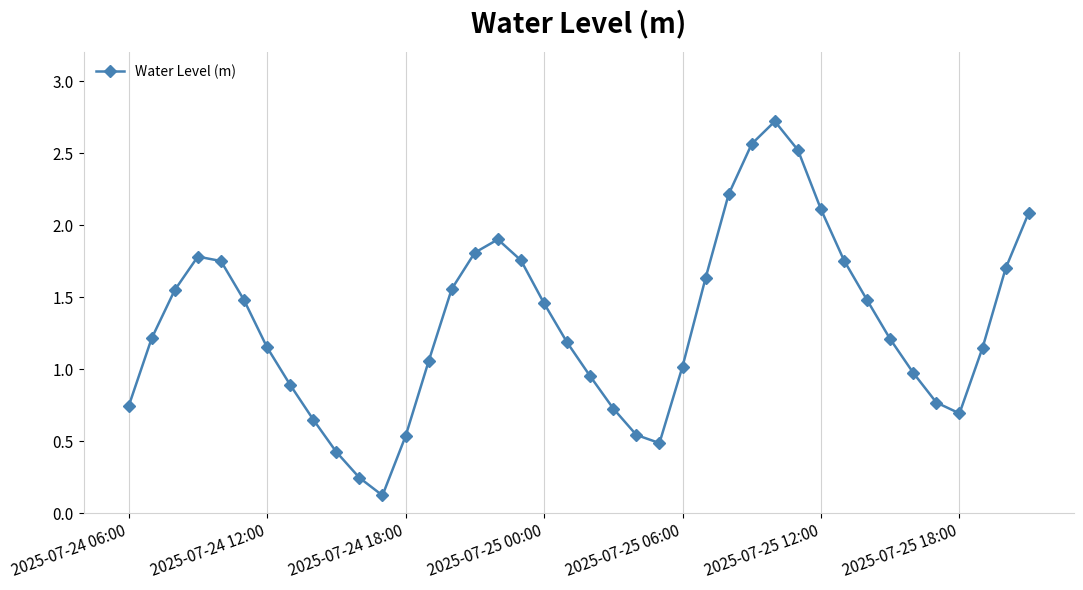

What is the difference between the second highest and minimum values?

2.4